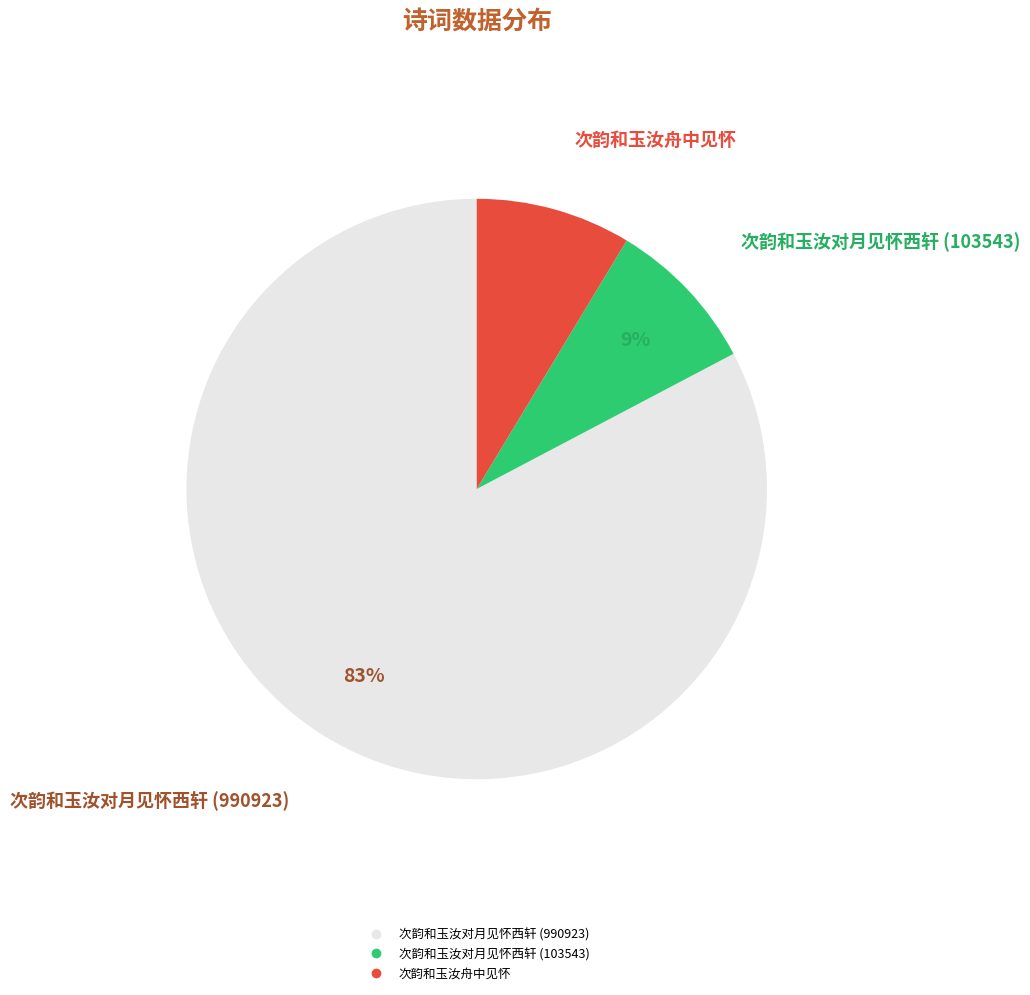

Is there a majority slice in this chart?

Yes